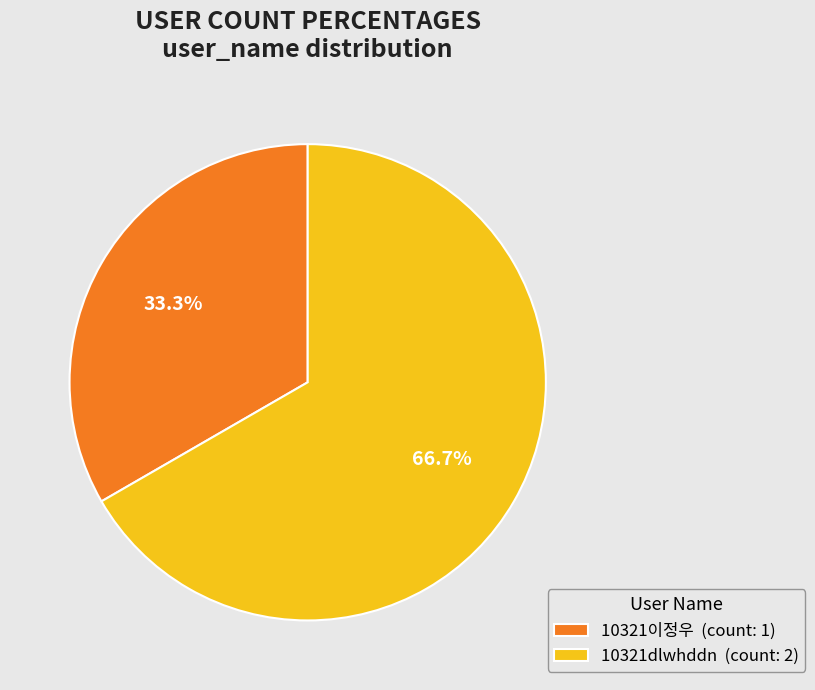

Which has a higher value, 10321이정우 or 10321dlwhddn?

10321dlwhddn